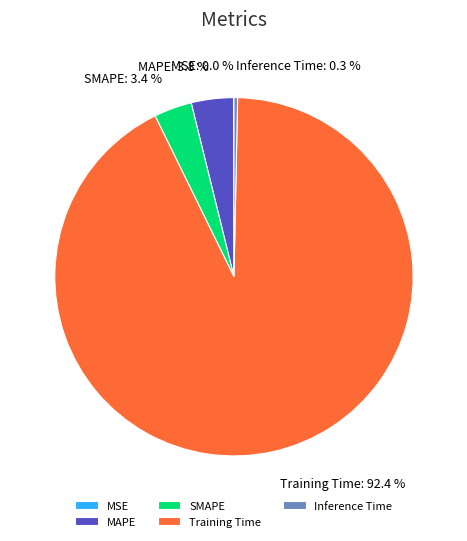

Between MAPE and Training Time, which is larger?

Training Time